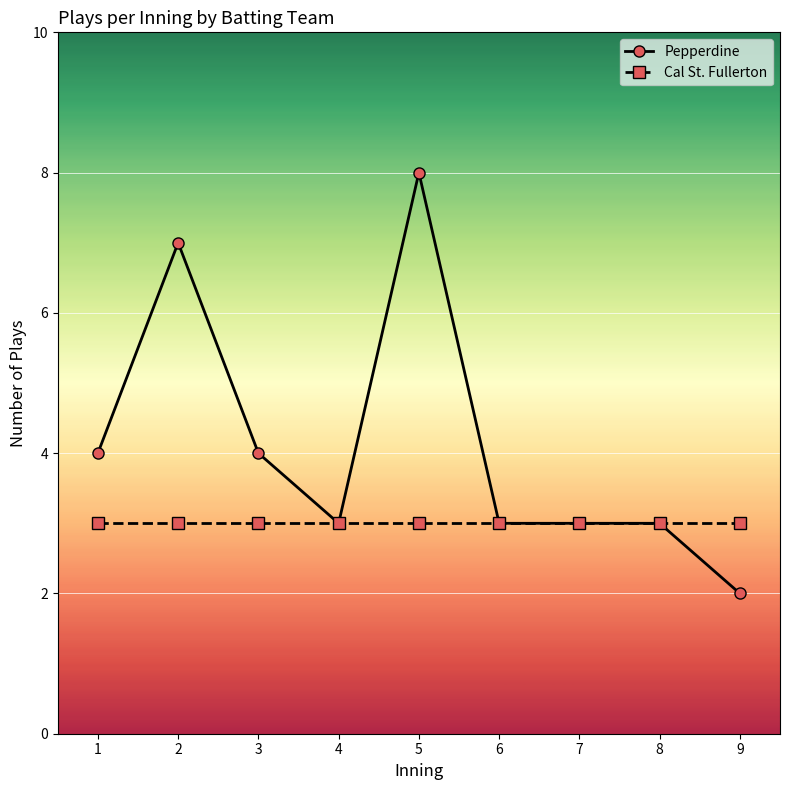

What is the total value across all series at 3?

7